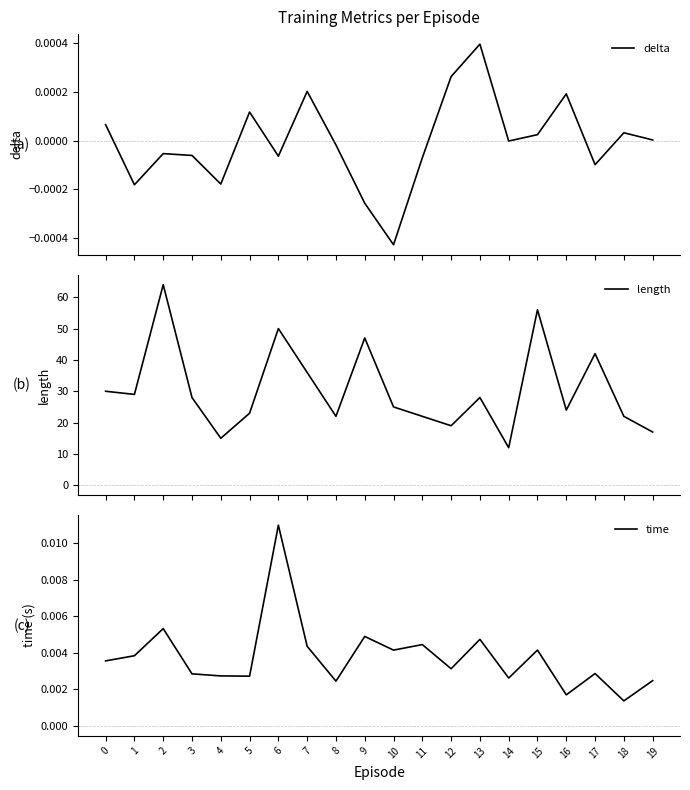

True or false: length and delta cross at least once.

False